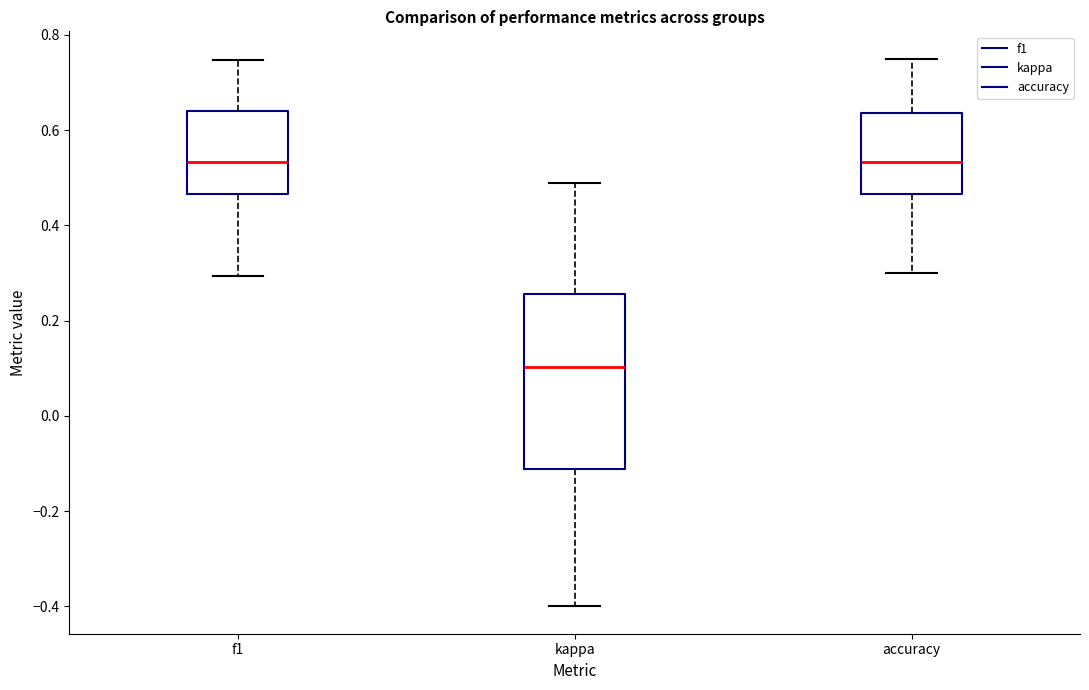

Reading left to right, read every box against the y-axis: the position of its median line, the range the box covers, and the ends of its whiskers. The values are not printed on the chart, so give them approximately, as read against the axis.

f1: median 0.54, box 0.46 to 0.64, whiskers 0.30 to 0.74
kappa: median 0.10, box -0.12 to 0.26, whiskers -0.40 to 0.48
accuracy: median 0.54, box 0.46 to 0.64, whiskers 0.30 to 0.76